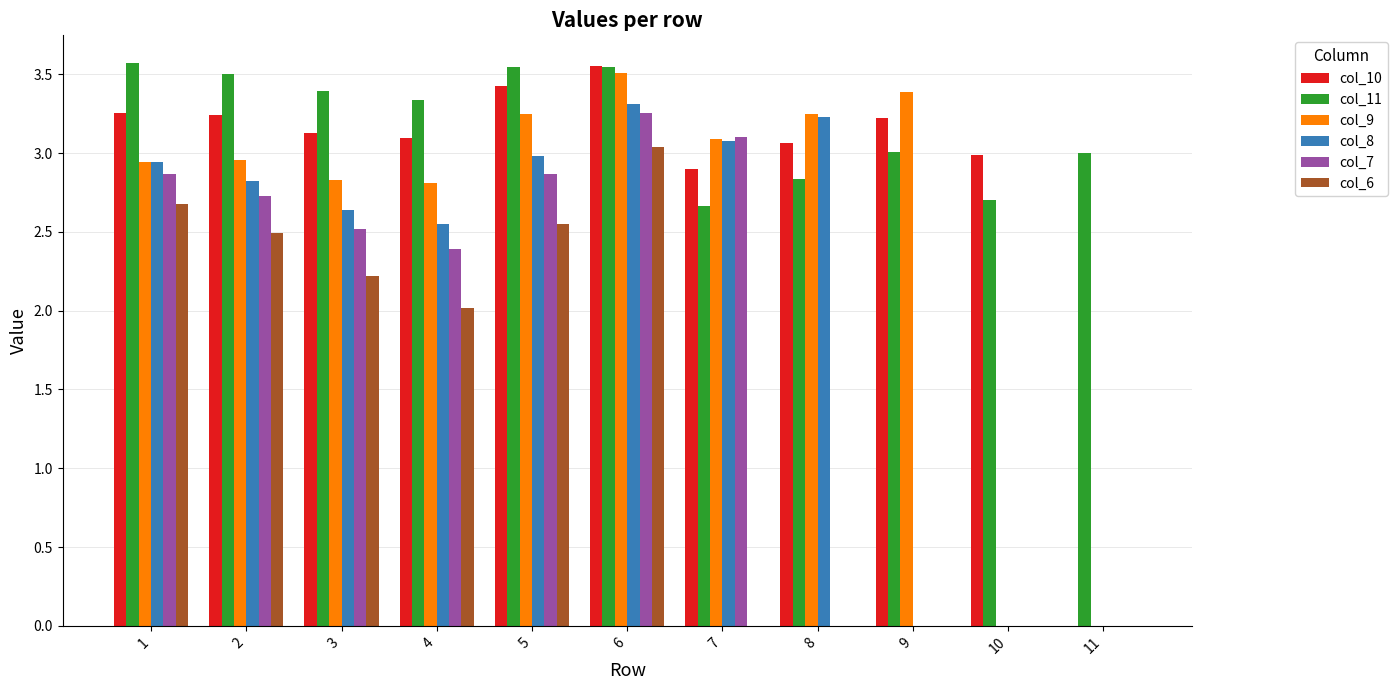

Which series changed the most between 1 and 7?

col_6